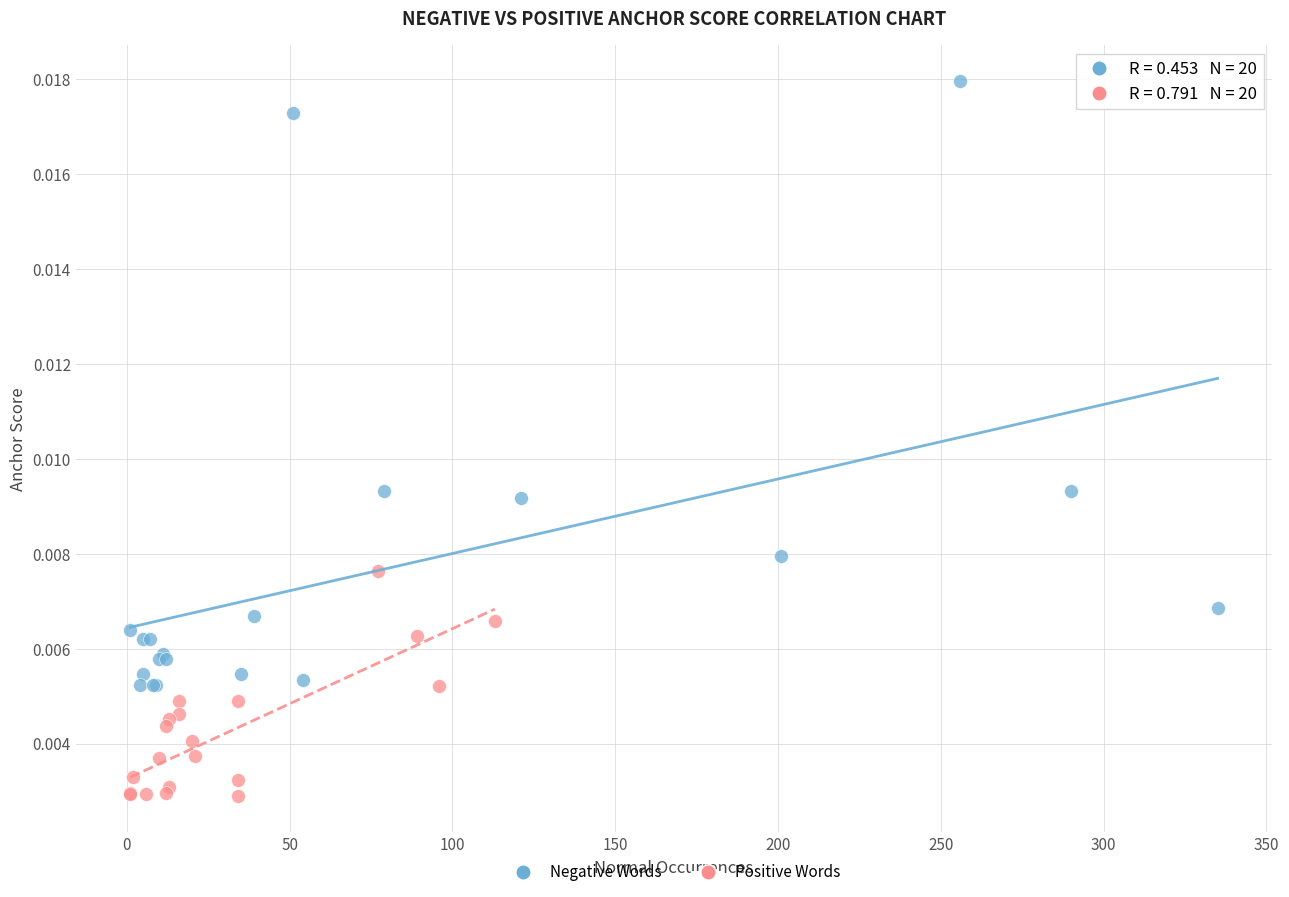

What are all the series names shown in the legend?

Negative Words, Positive Words